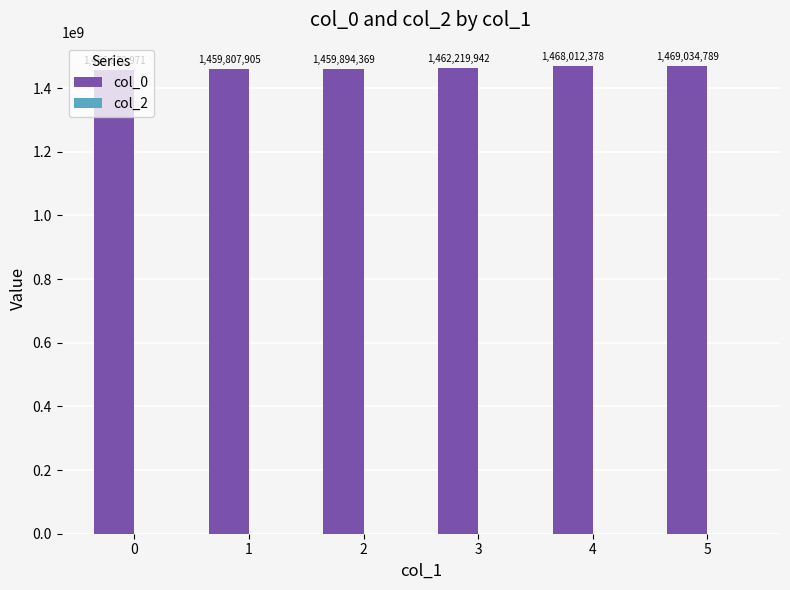

What is the change in value from 3 to 4?

+5792436